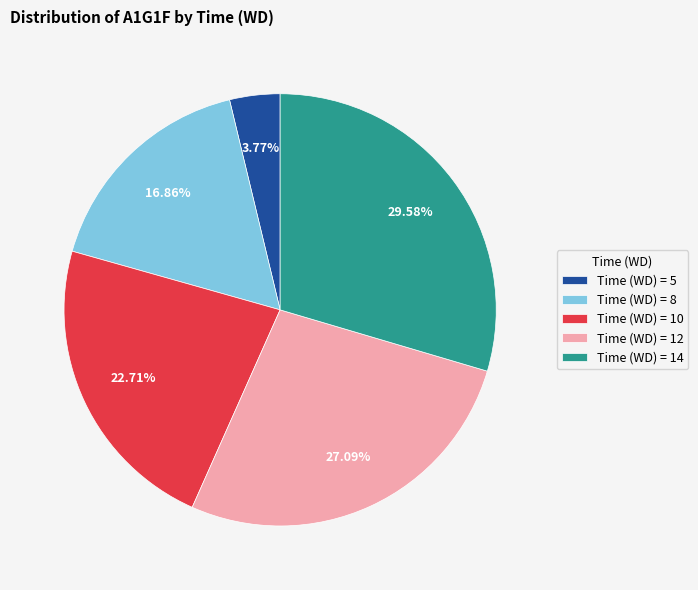

Combined, do Time (WD) = 14 and Time (WD) = 12 account for over 50%?

Yes